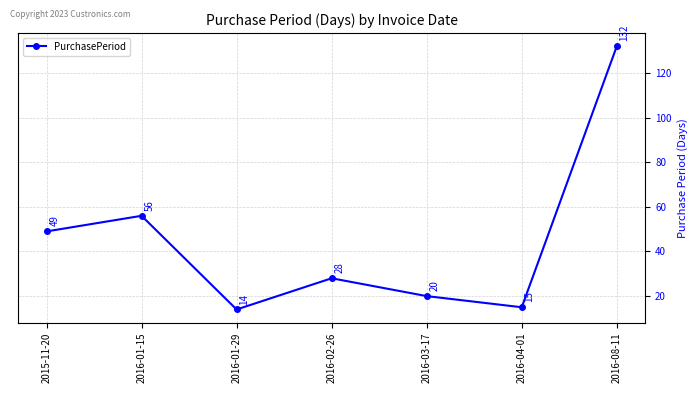

What is the greatest value displayed?

132